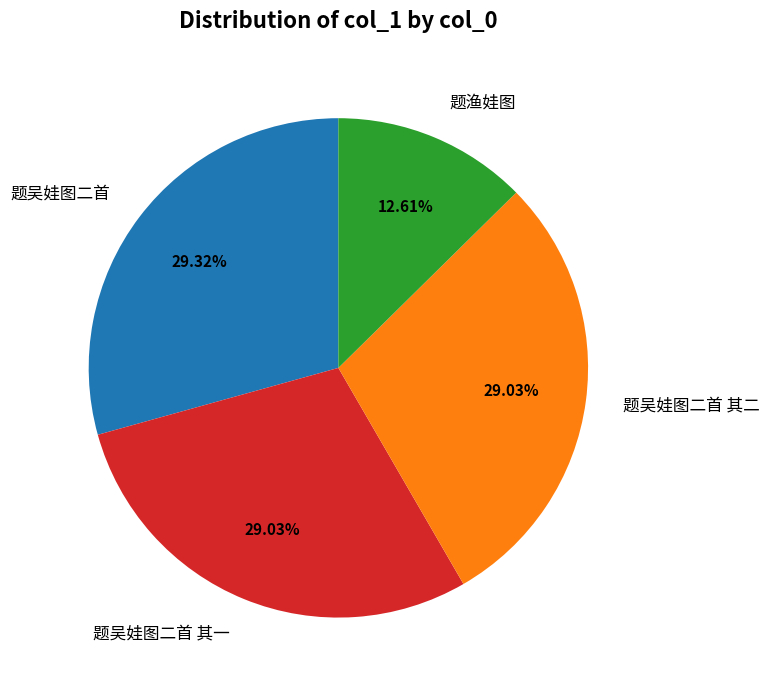

Which slice is the smallest?

题渔娃图